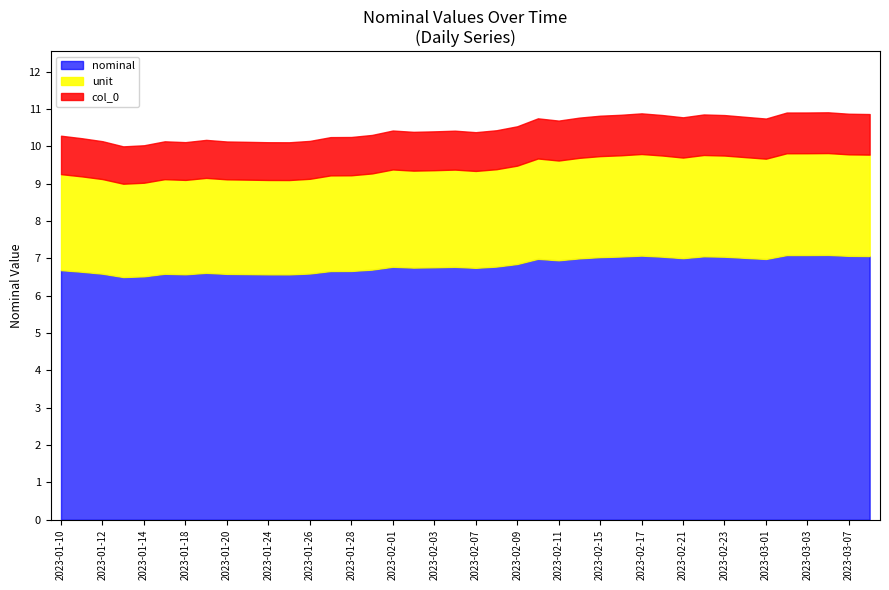

What is the average value?

10.5